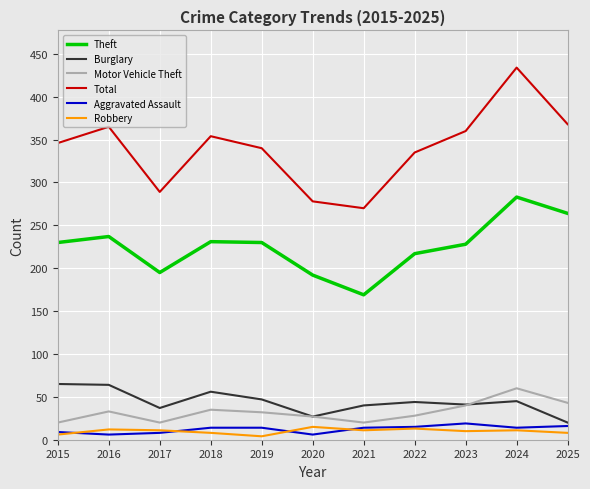

Which series has the largest range (max minus min)?

Total